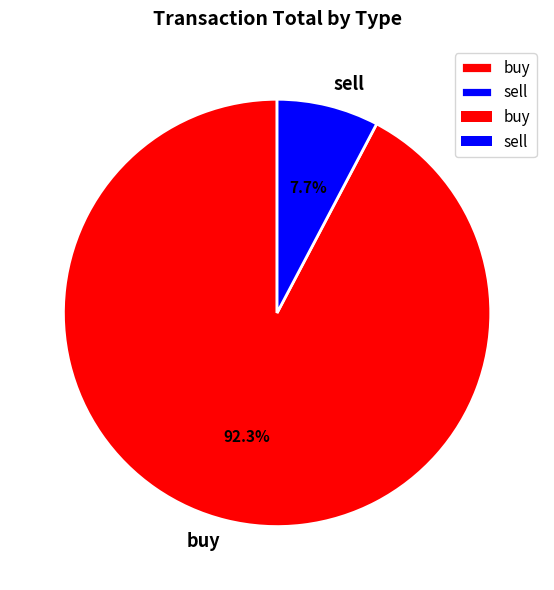

What is the total percentage of sell and buy?

100.0%